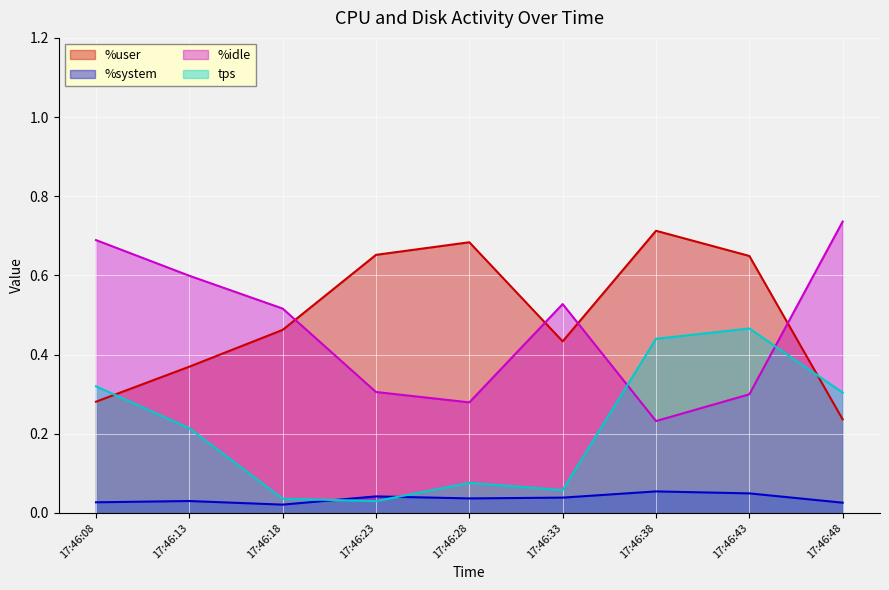

What is the value of the %idle point at the 5th from the left?

0.3